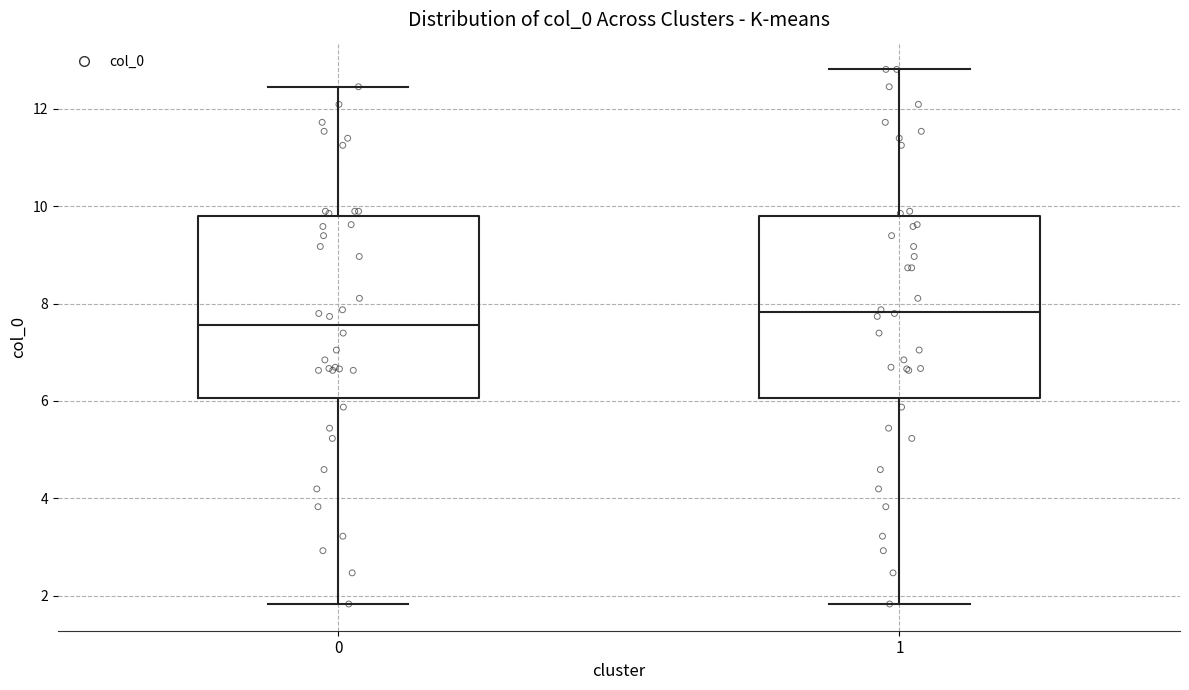

Which box has the highest median line?

1